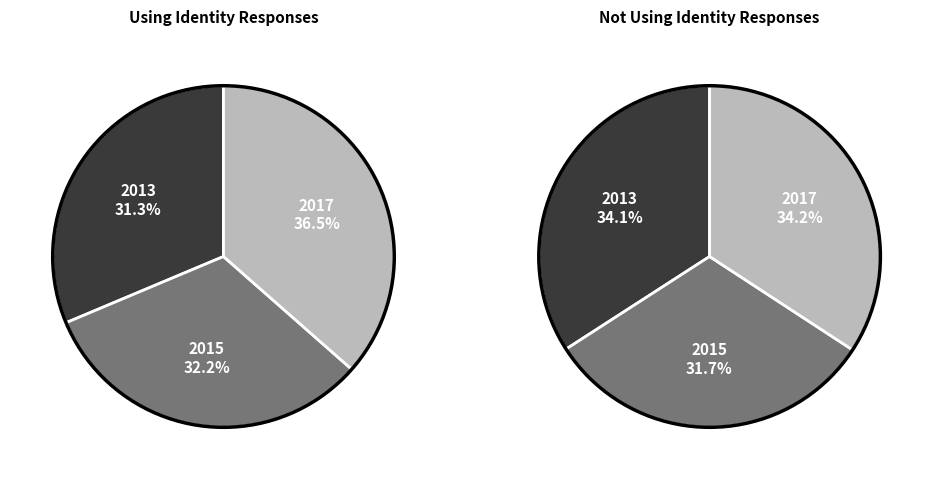

Combined, what portion of the pie is 2017 and 2013?

67.8%